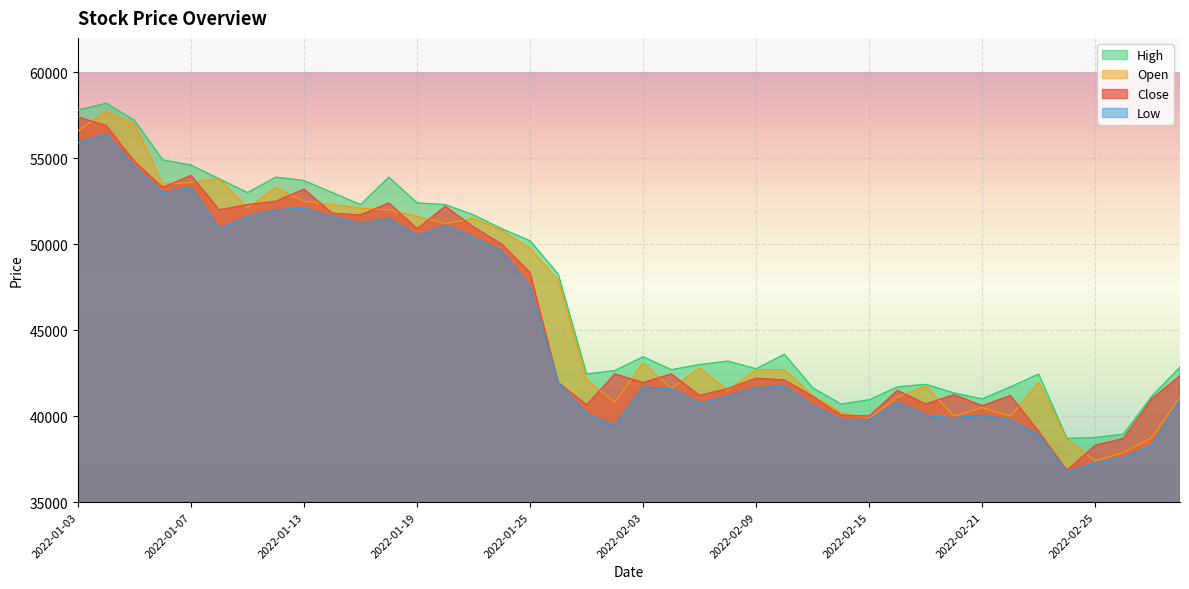

Which series has the largest total across all categories?

High